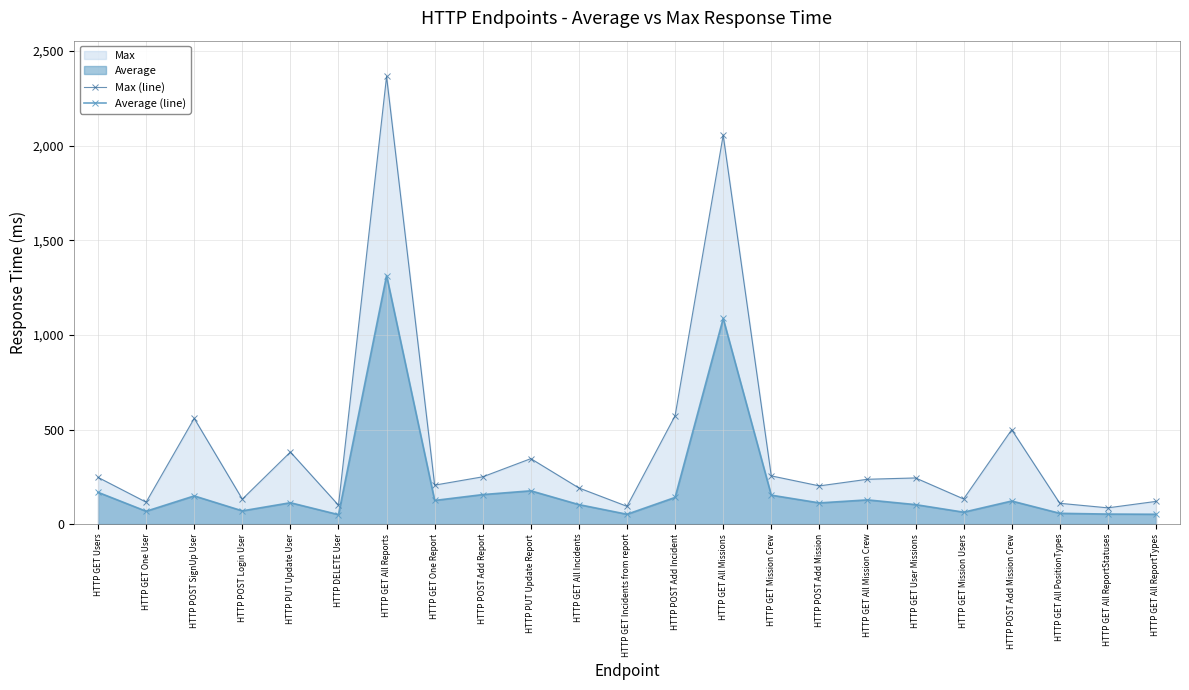

What is the sum of the Max (line) values at HTTP POST Add Mission and HTTP GET All PositionTypes?

312